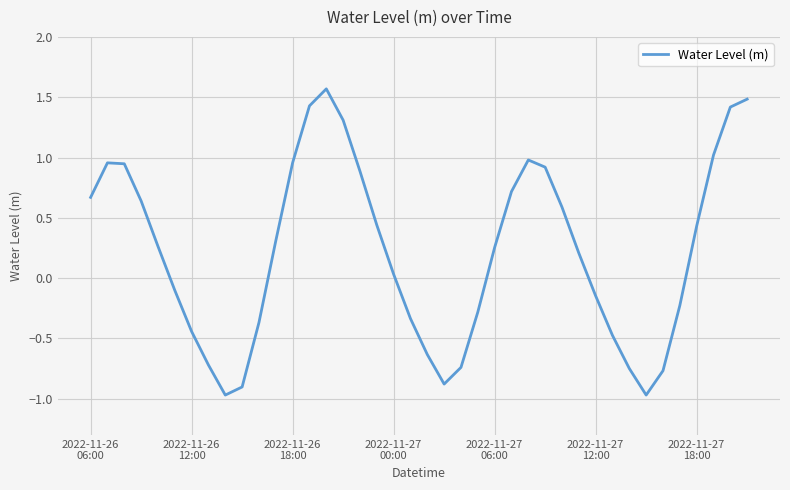

What is the greatest value displayed?

1.6